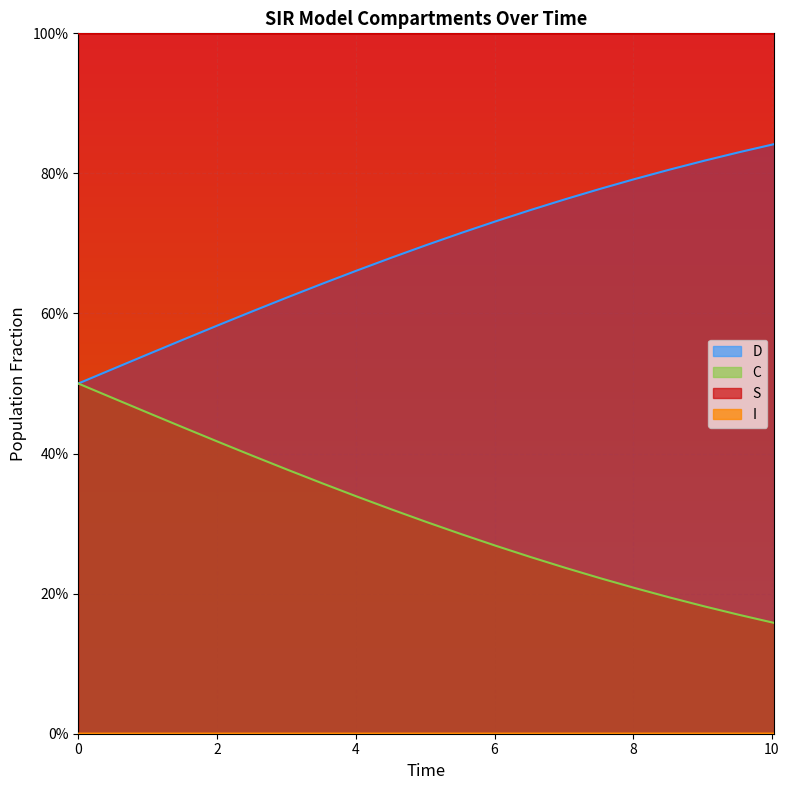

Does the chart display data point markers on the line(s)?

No